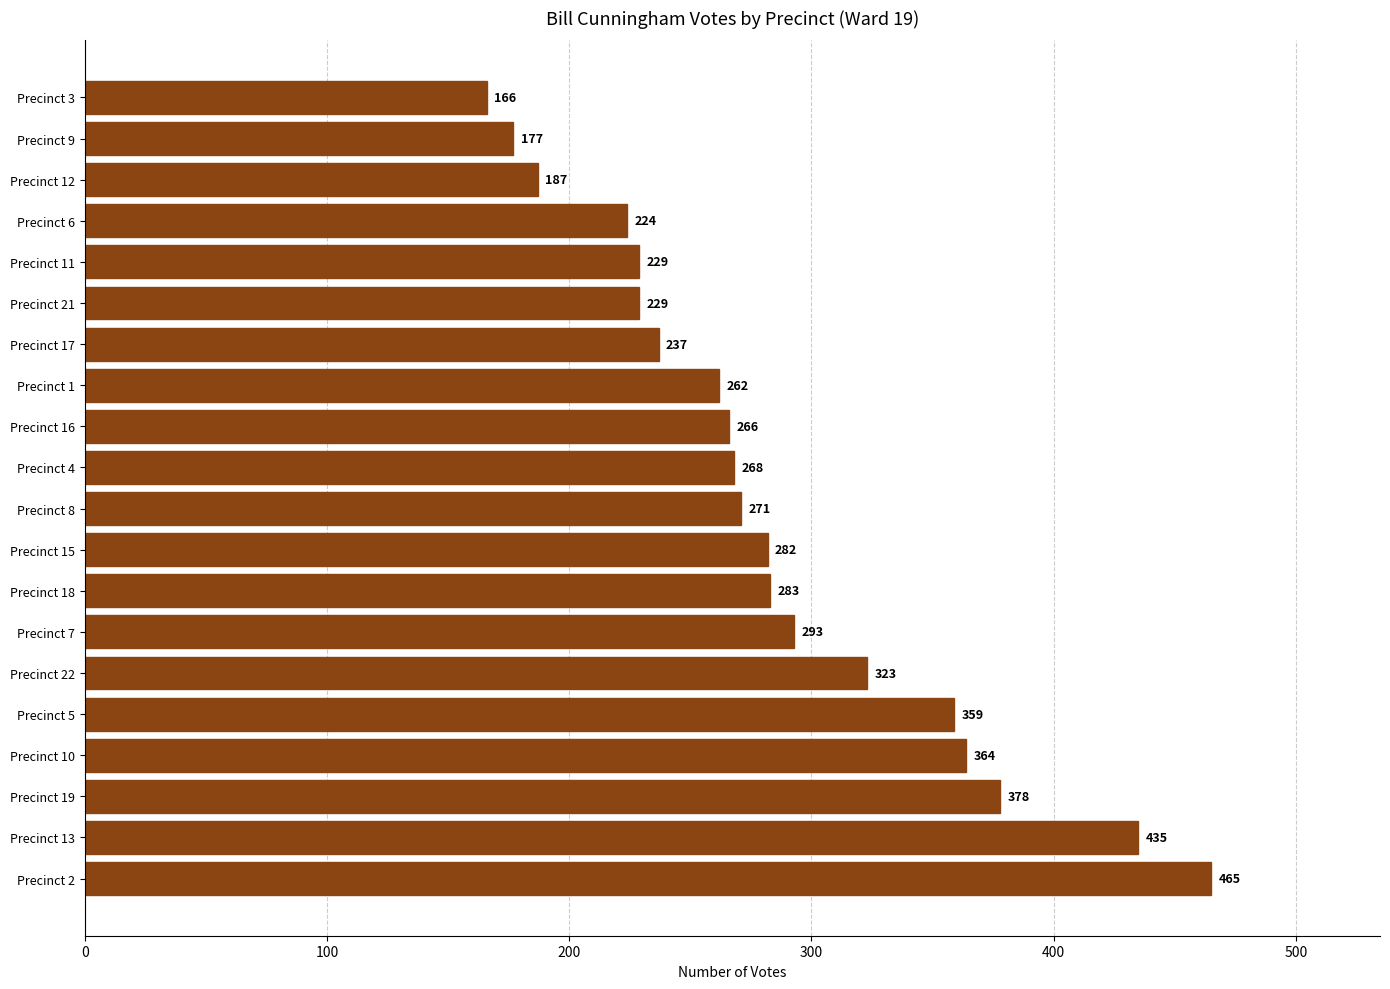

What is the sum of the values at Precinct 11 and Precinct 18?

512